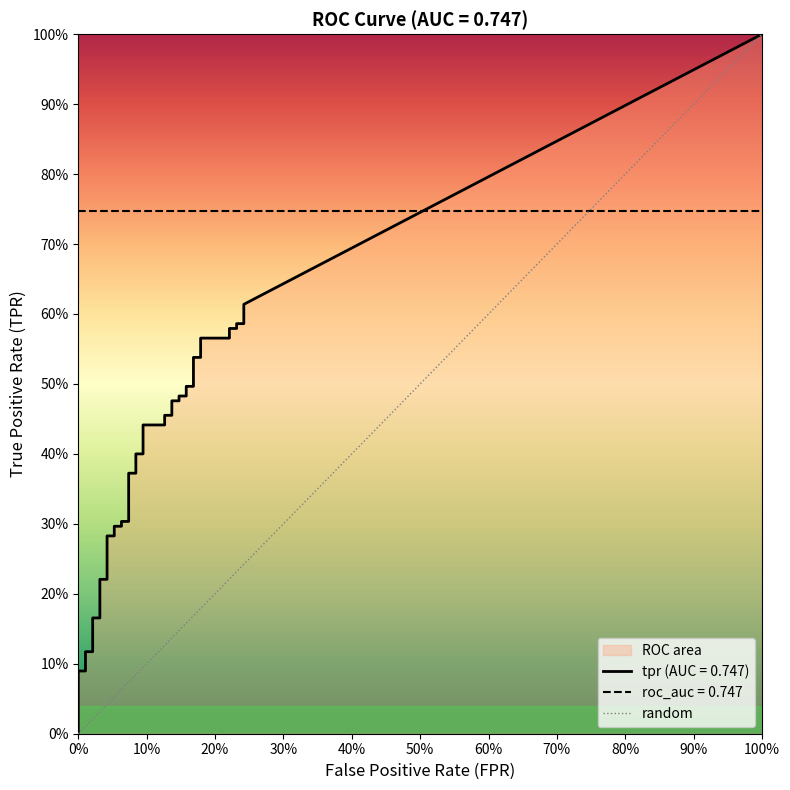

The value at 0% is 0. True or false?

True